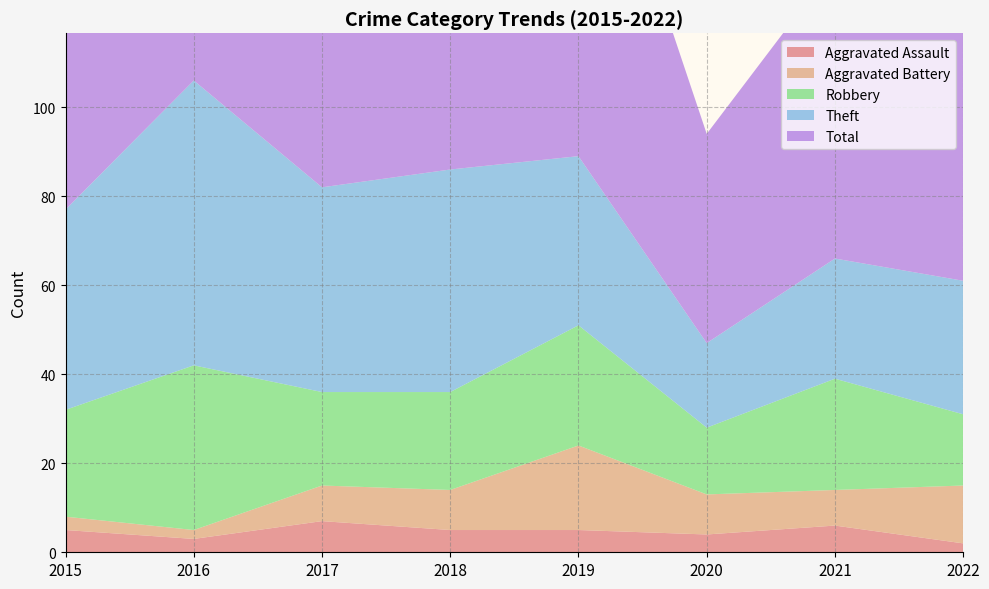

Reading right to left, what are all the values shown in this chart?

Aggravated Assault: 2022=2	2021=6	2020=4	2019=5	2018=5	2017=7	2016=3	2015=5
Aggravated Battery: 2022=13	2021=8	2020=9	2019=19	2018=9	2017=8	2016=2	2015=3
Robbery: 2022=16	2021=25	2020=15	2019=27	2018=22	2017=21	2016=37	2015=24
Theft: 2022=30	2021=27	2020=19	2019=38	2018=50	2017=46	2016=64	2015=45
Total: 2022=63	2021=66	2020=47	2019=91	2018=88	2017=82	2016=106	2015=77